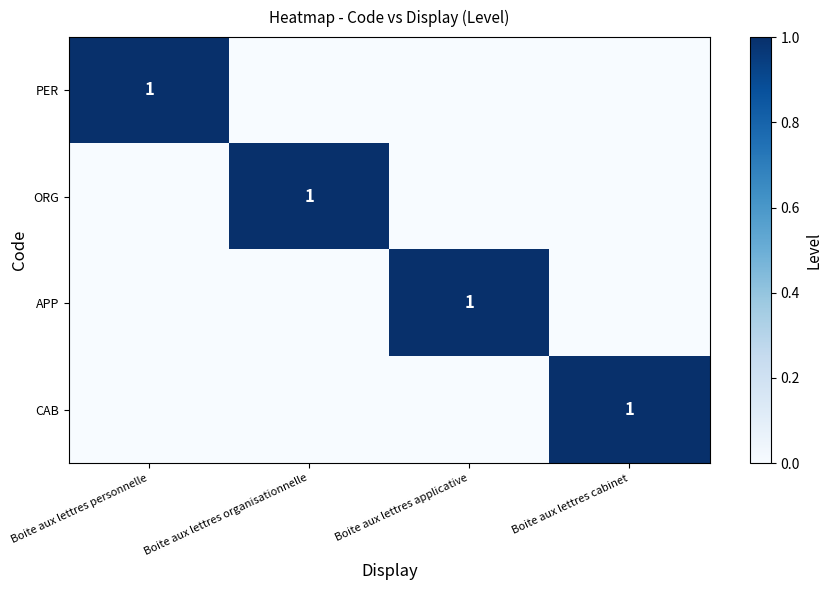

The ORG series shows 0 at Boite aux lettres organisationnelle. True or false?

False